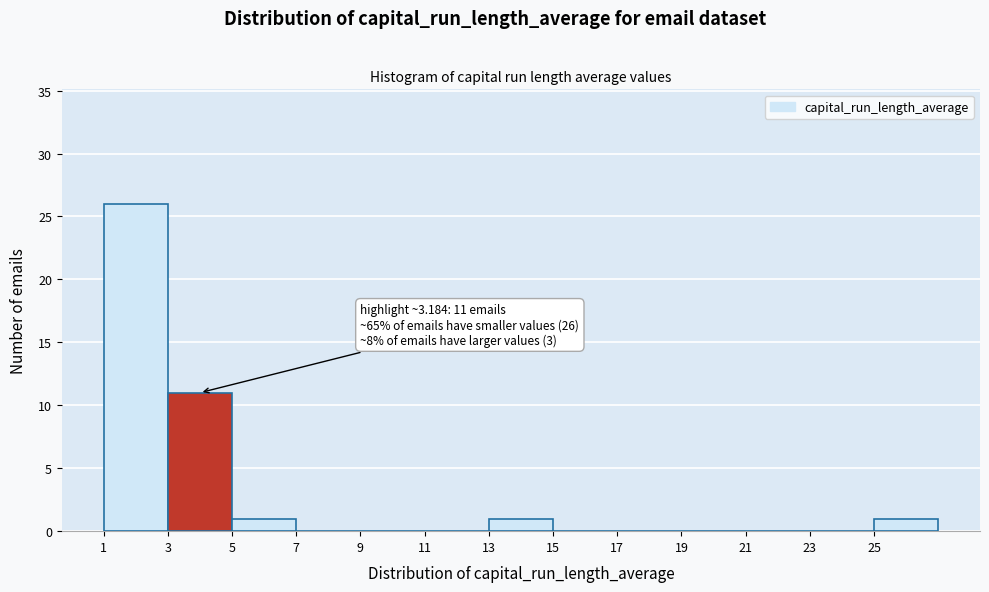

Which range on the x-axis has the tallest bar?

1 to 3